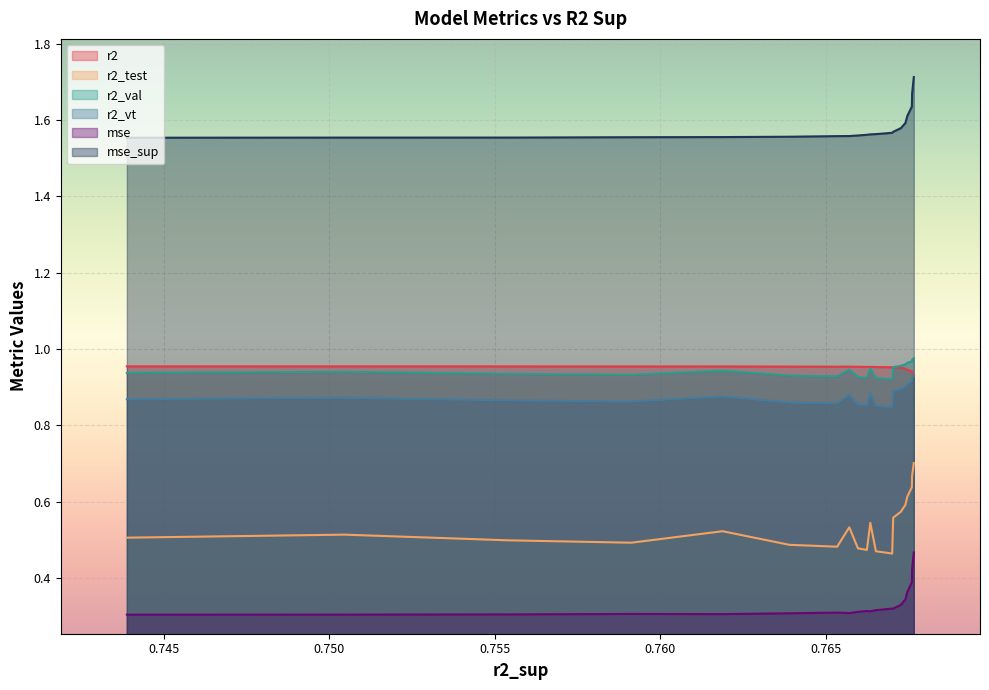

Which series has the largest total across all categories?

mse_sup